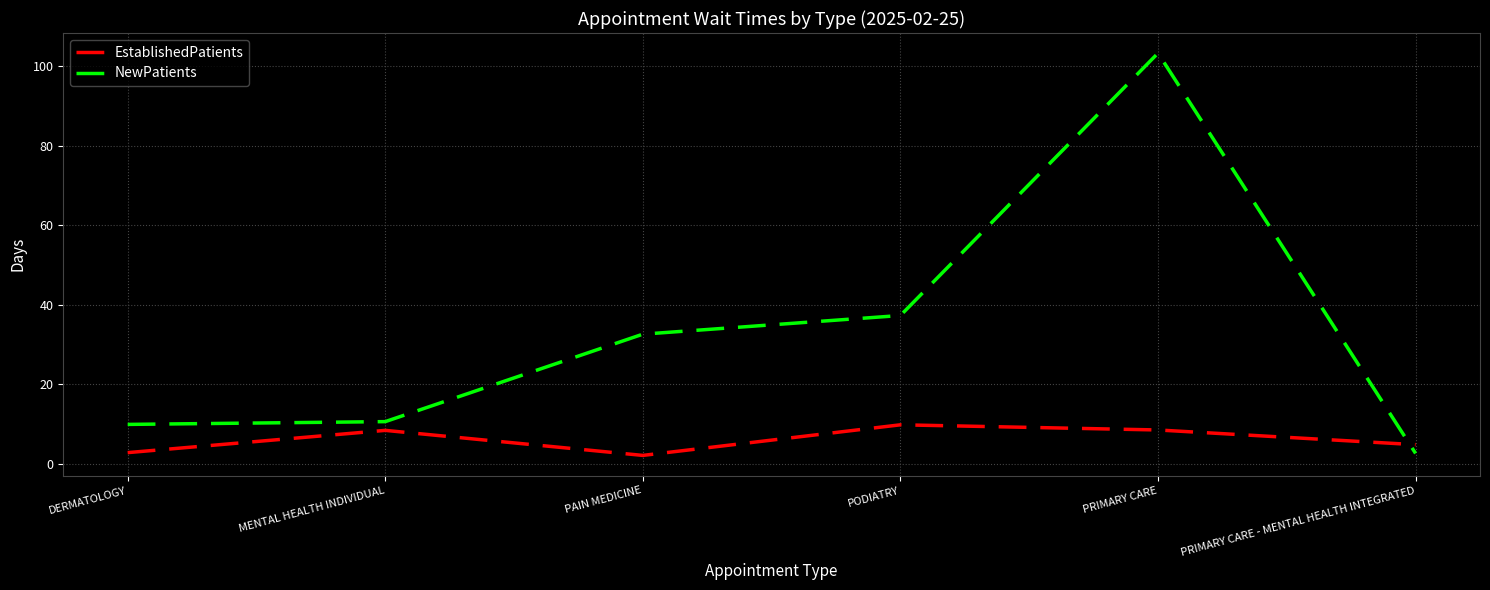

What is the difference between the NewPatients values at PRIMARY CARE - MENTAL HEALTH INTEGRATED and PRIMARY CARE?

100.7